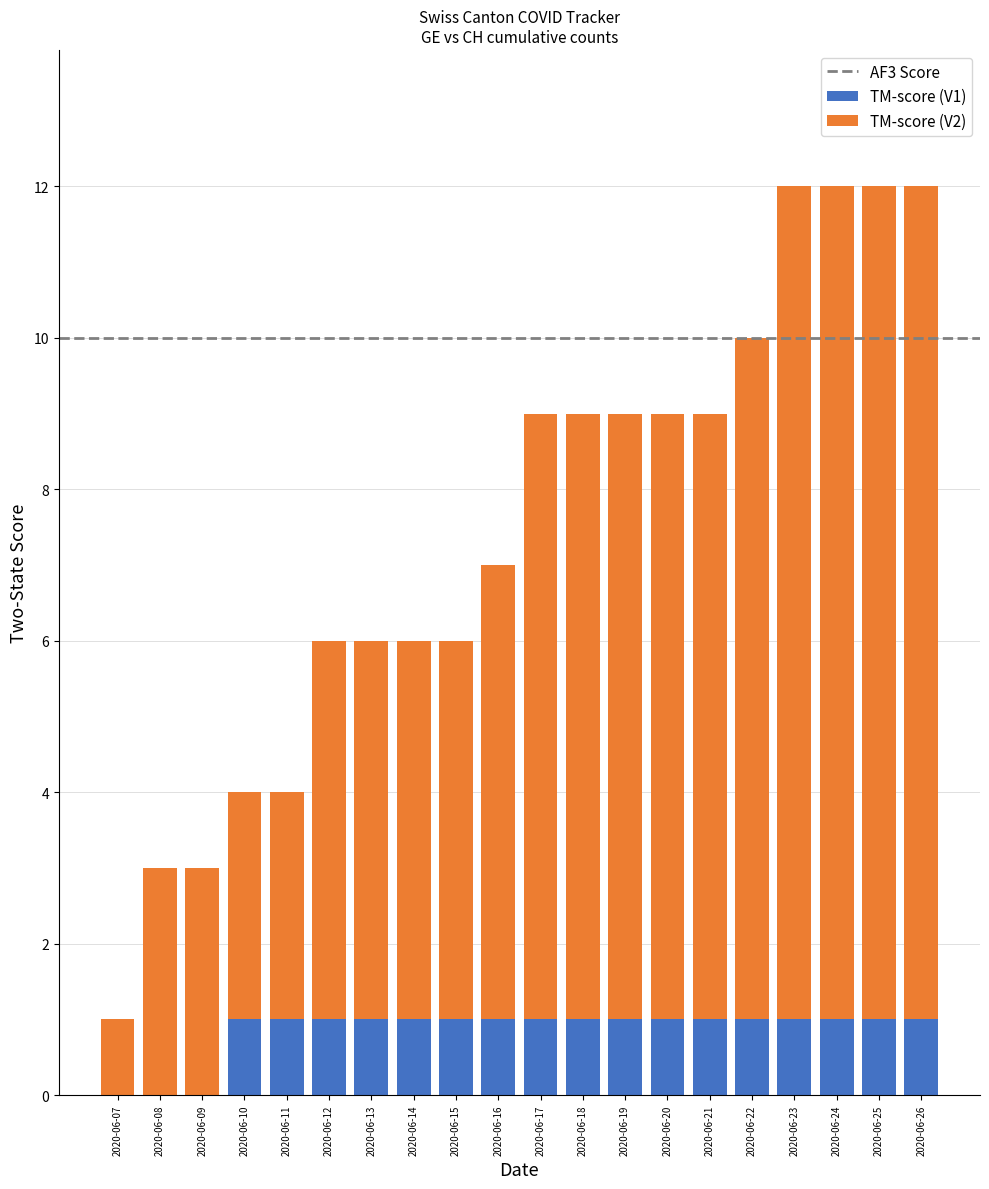

True or false: TM-score (V1) has a value of 0 at 2020-06-09.

True